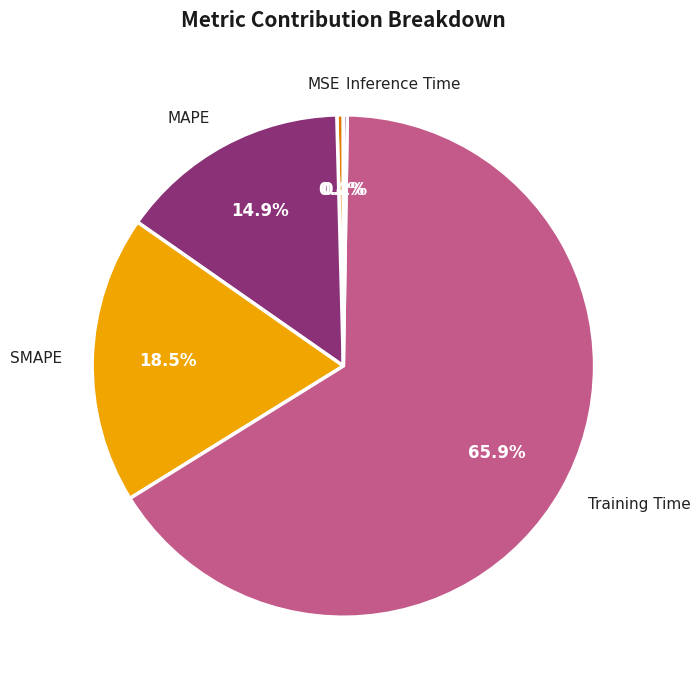

How much of the chart is everything except MAPE?

85.1%